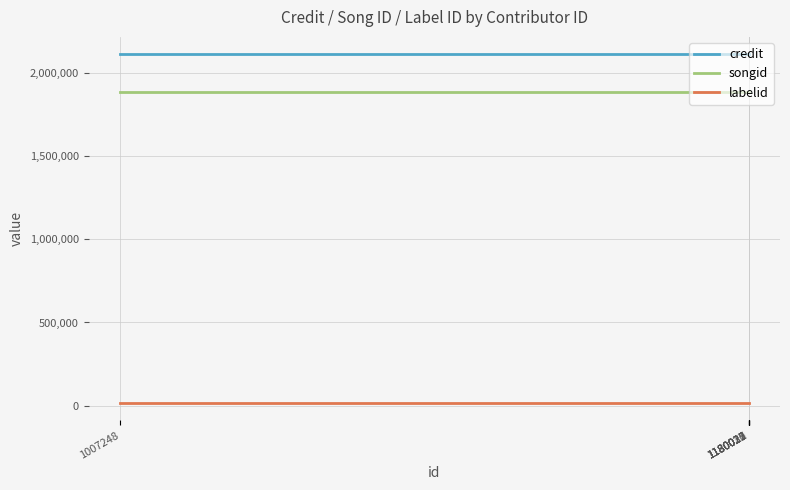

At 1180021, list the series in order from smallest to largest.

labelid, songid, credit